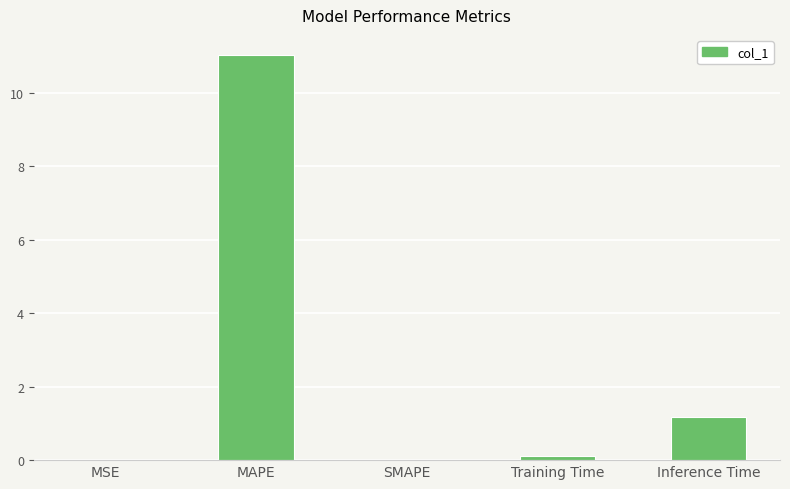

What is the sum of all values?

12.3